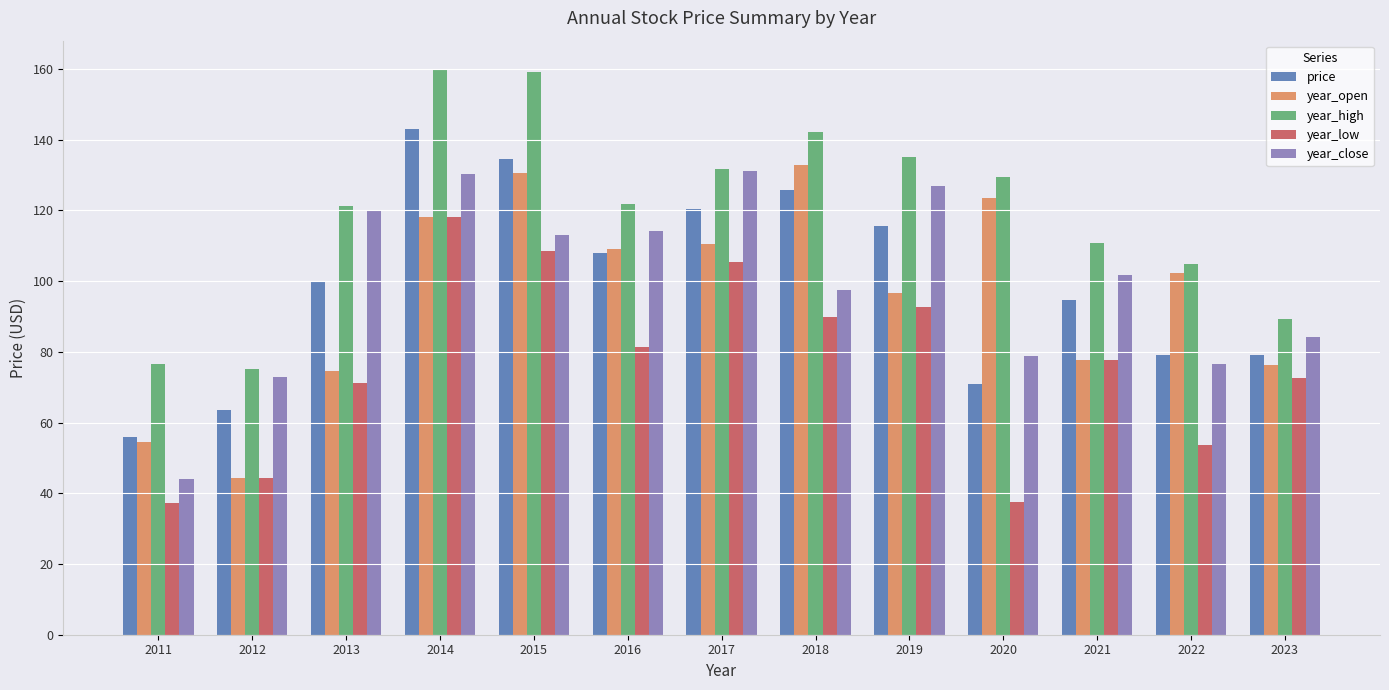

What is the minimum value shown in the chart?

37.3